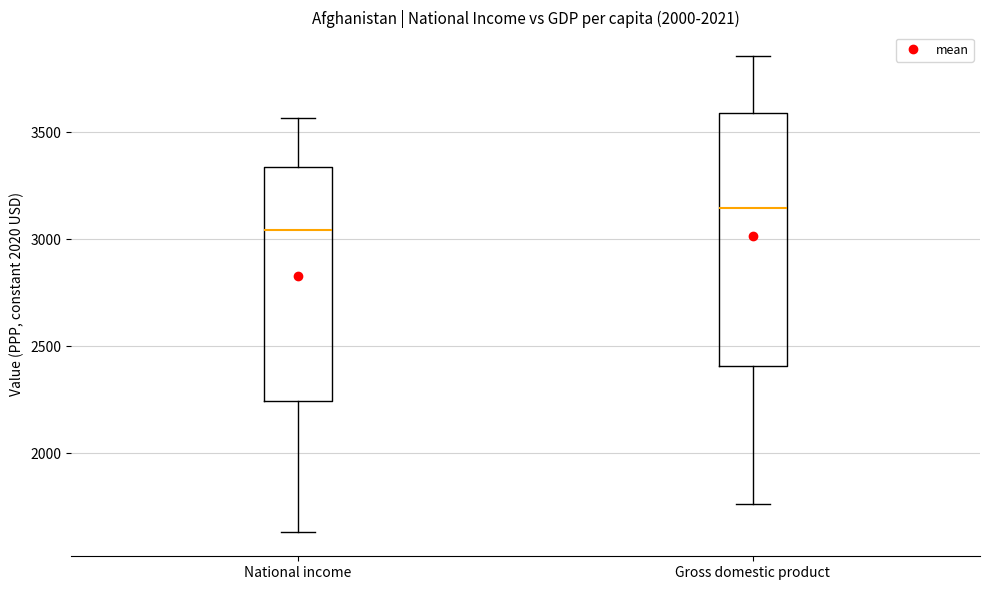

Reading left to right, transcribe this box plot: for each box, give where its median line is, the range the box spans, and where its two whiskers end, as read against the y-axis. The values are not printed on the chart, so give them approximately, as read against the axis.

National income: median 3050, box 2250 to 3350, whiskers 1650 to 3550
Gross domestic product: median 3150, box 2400 to 3600, whiskers 1750 to 3850